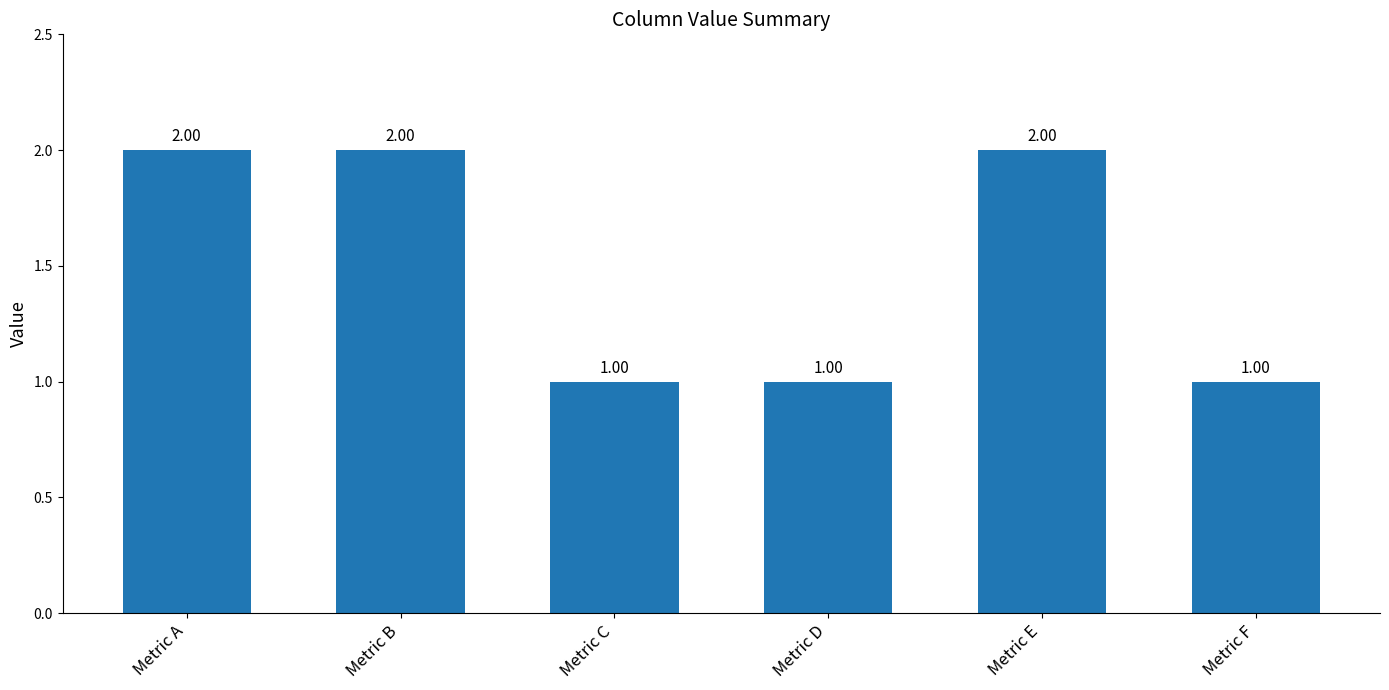

Which has a higher value, Metric D or Metric E?

Metric E